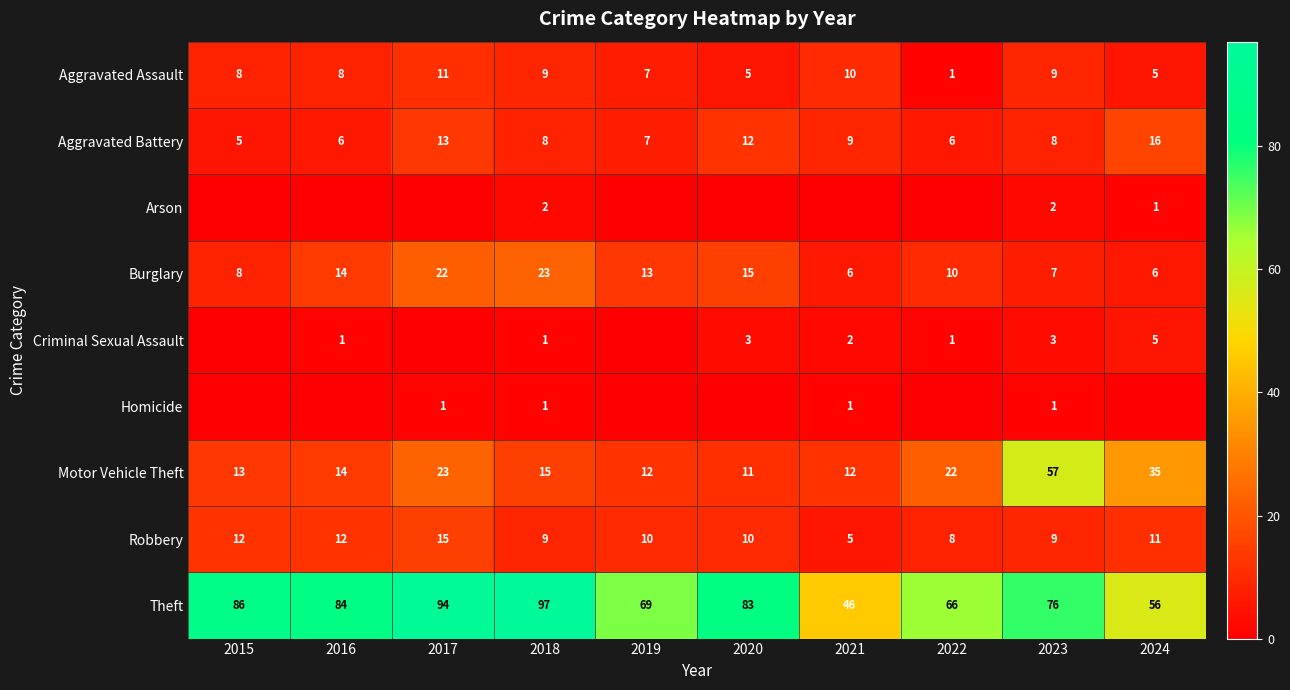

What is the sum of all Theft values?

757